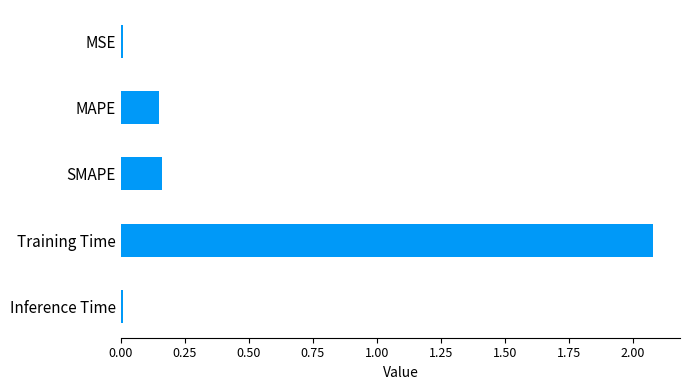

What is the difference between the maximum and minimum values?

2.1